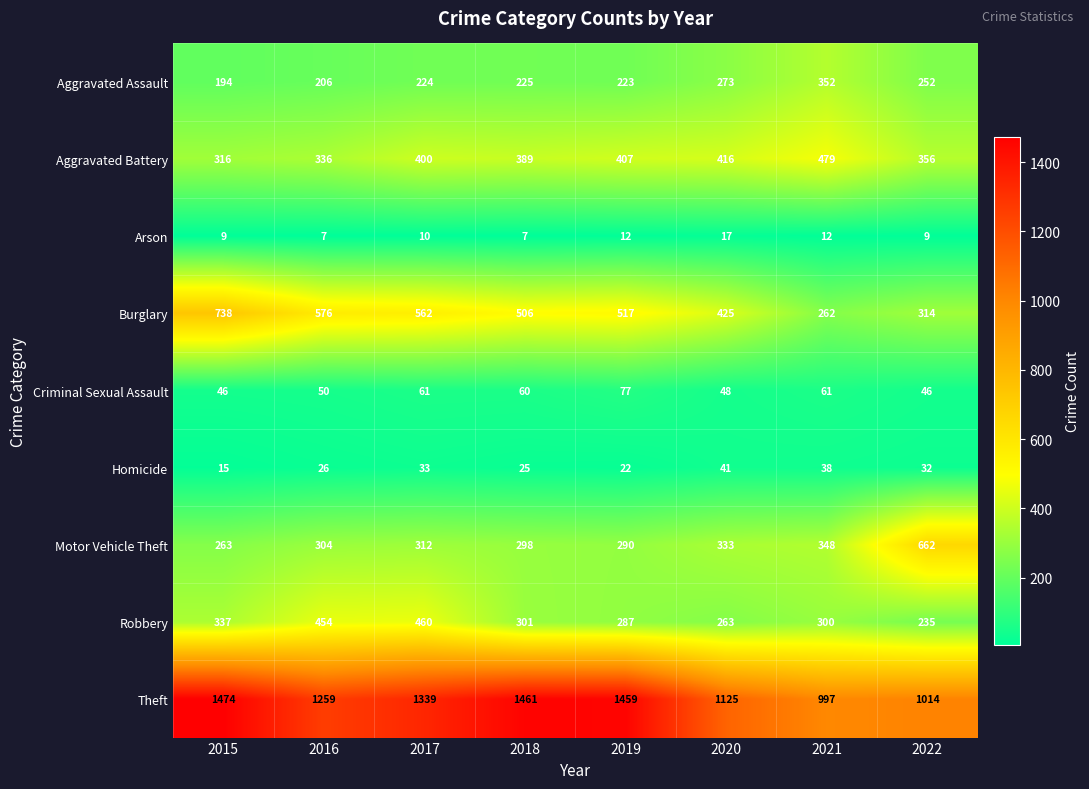

What is the greatest value displayed?

1474